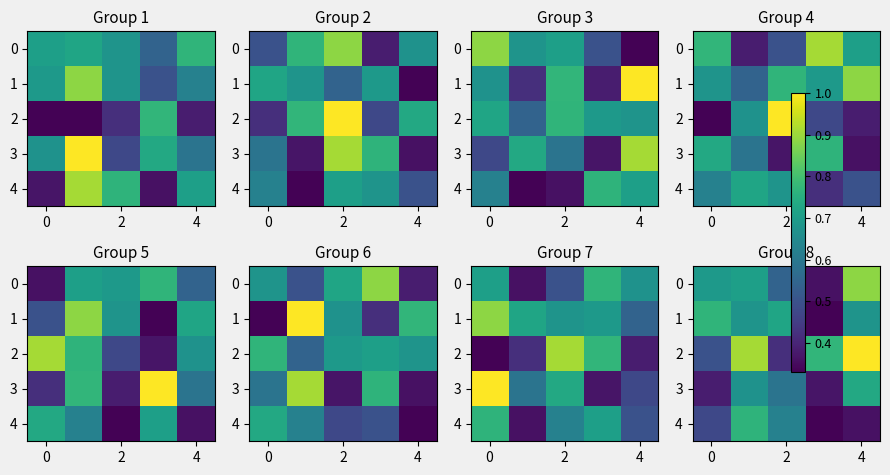

At which label does 2 reach its minimum?

2